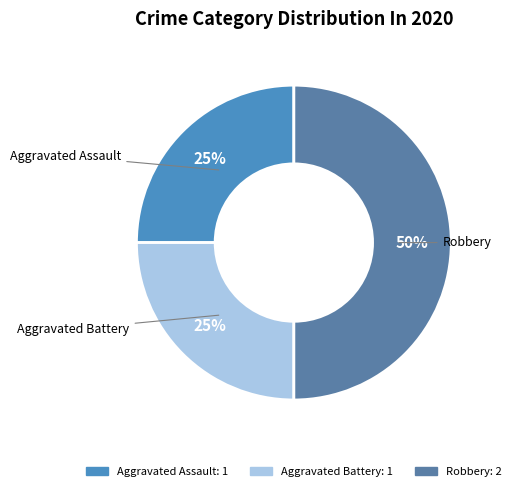

The Robbery slice represents 57% of the pie. True or false?

False